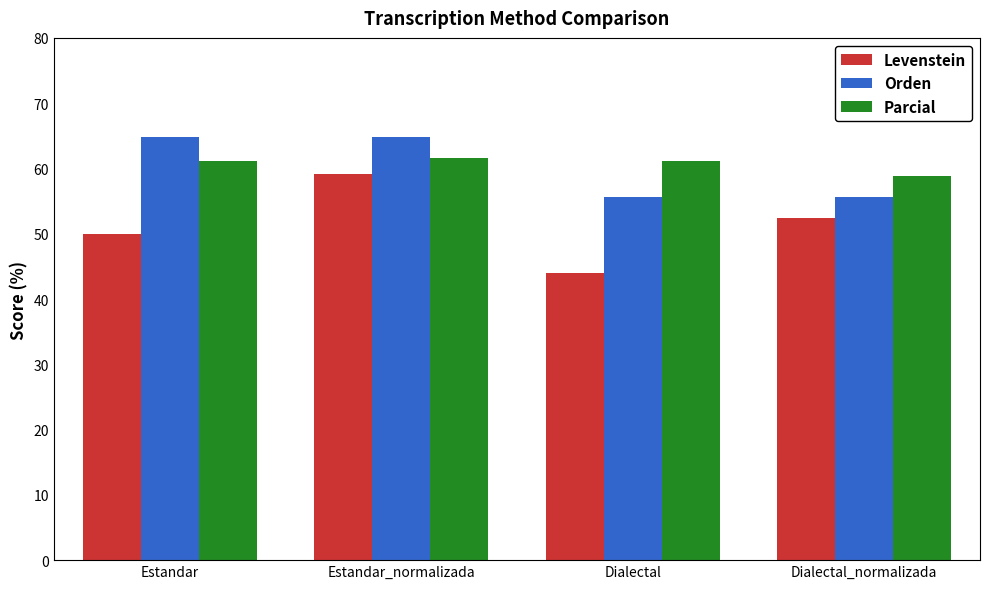

Rank the series by their maximum value, from highest to lowest.

Orden, Parcial, Levenstein